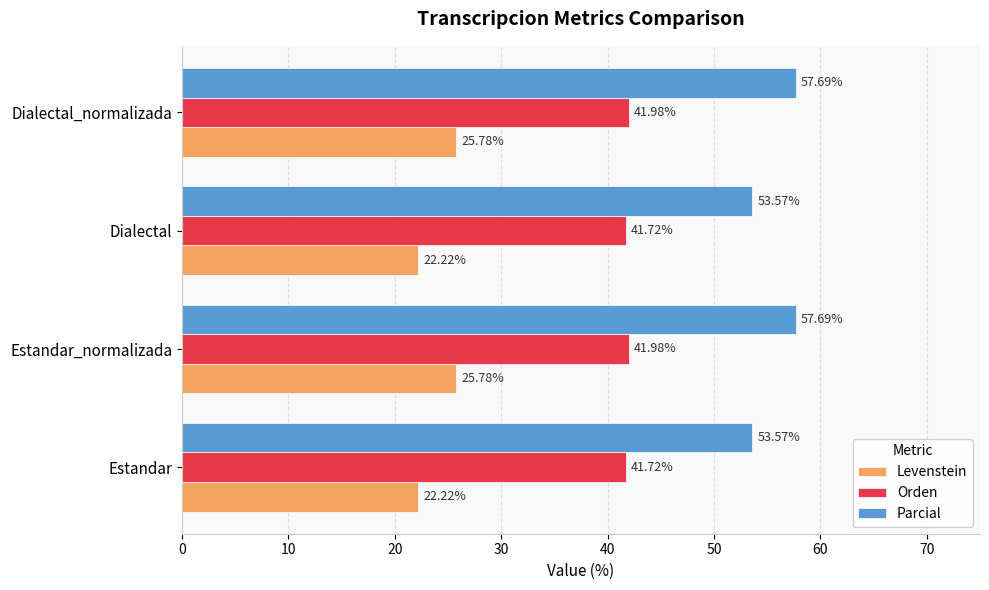

List the series in order of their peak value, lowest first.

Levenstein, Orden, Parcial